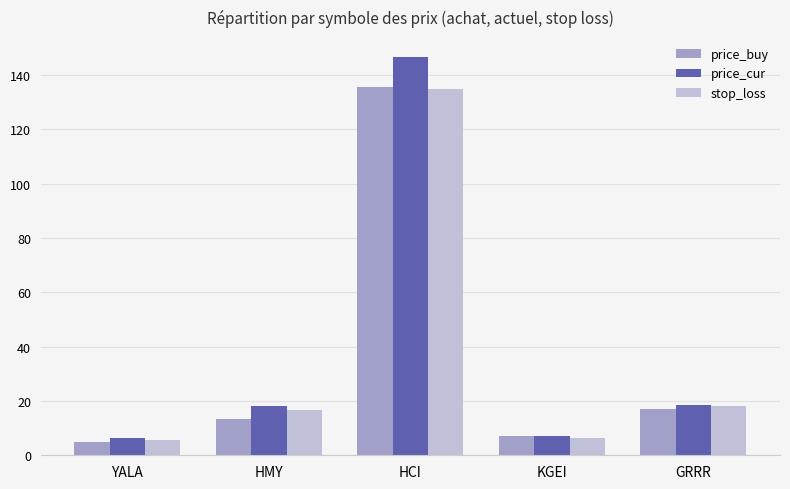

What is the maximum value for price_cur?

146.7